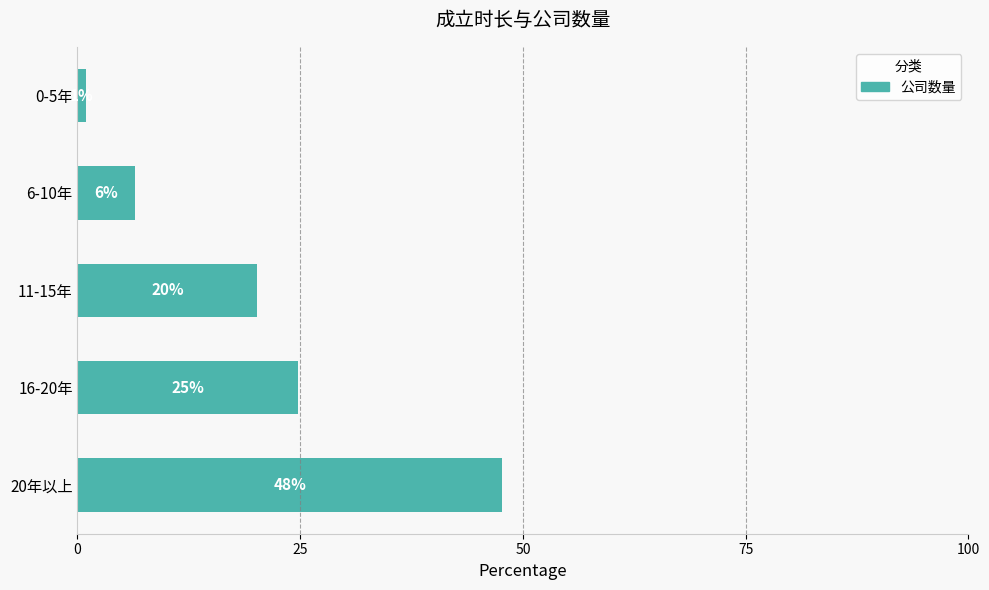

Does the chart contain any negative values?

No